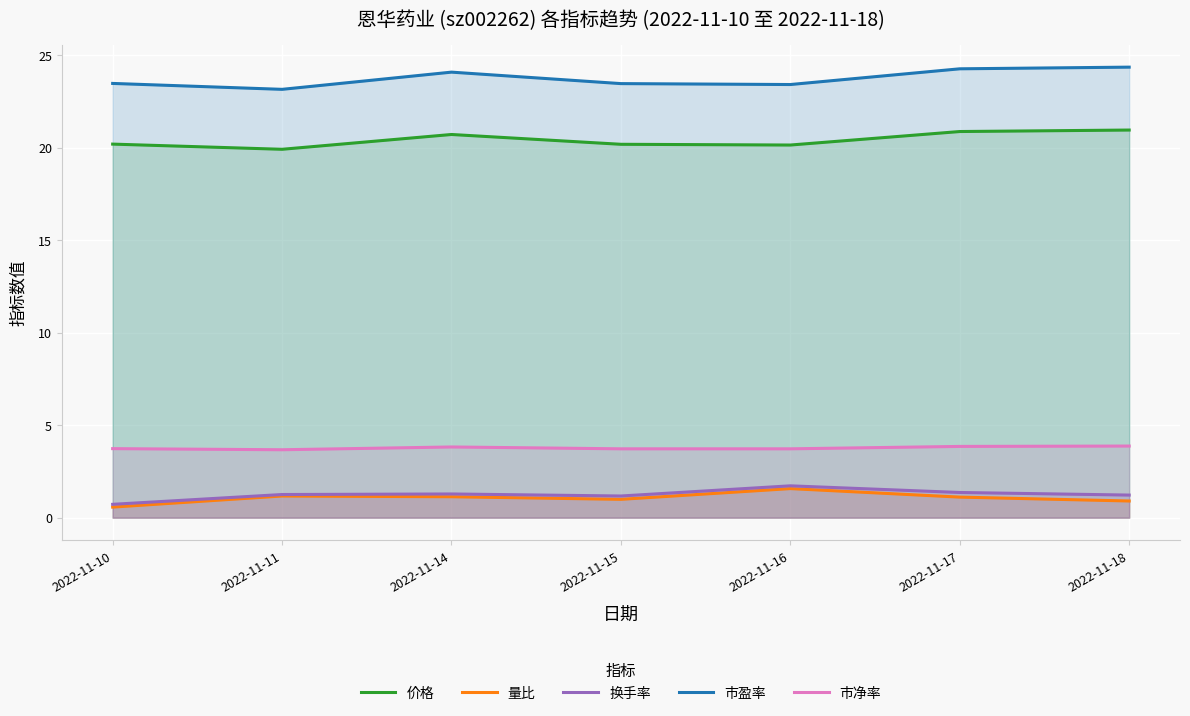

What is the sum of all 量比 values?

7.4